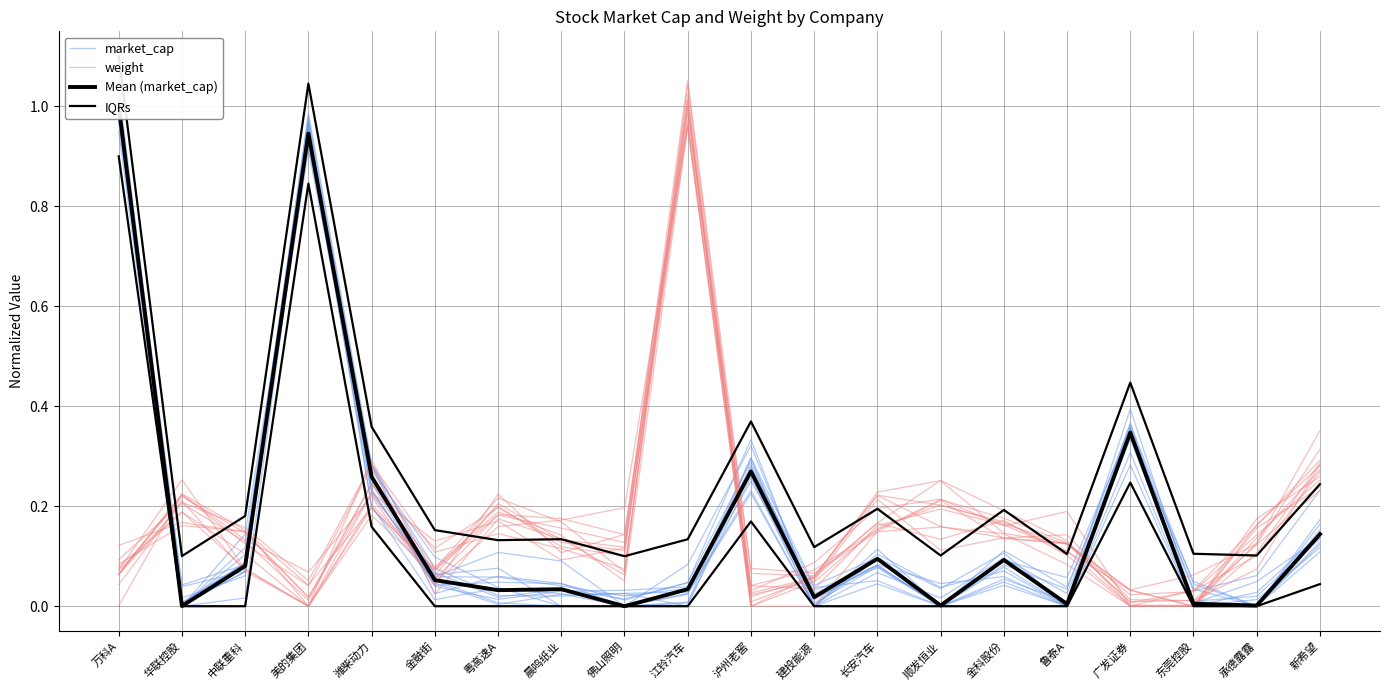

How many data points does each series have?

20